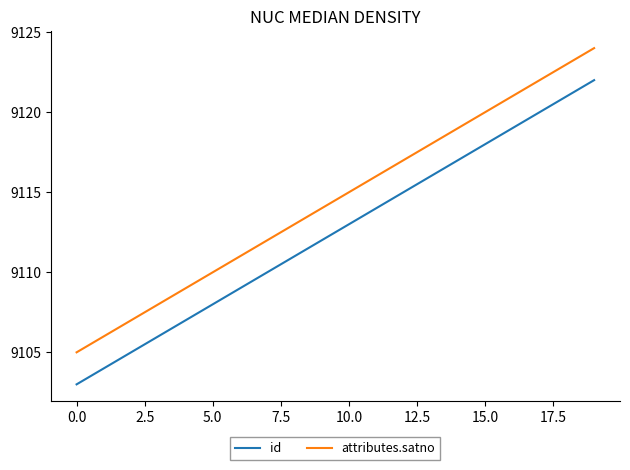

Rank the series by their maximum value, from highest to lowest.

attributes.satno, id